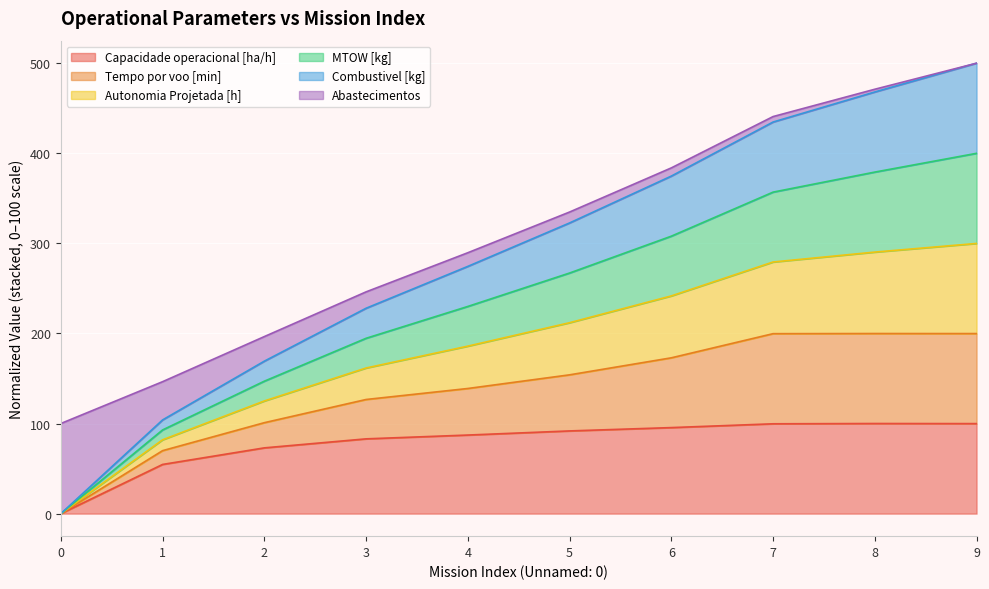

The Tempo por voo [min] series shows 772.8 at 8. True or false?

False